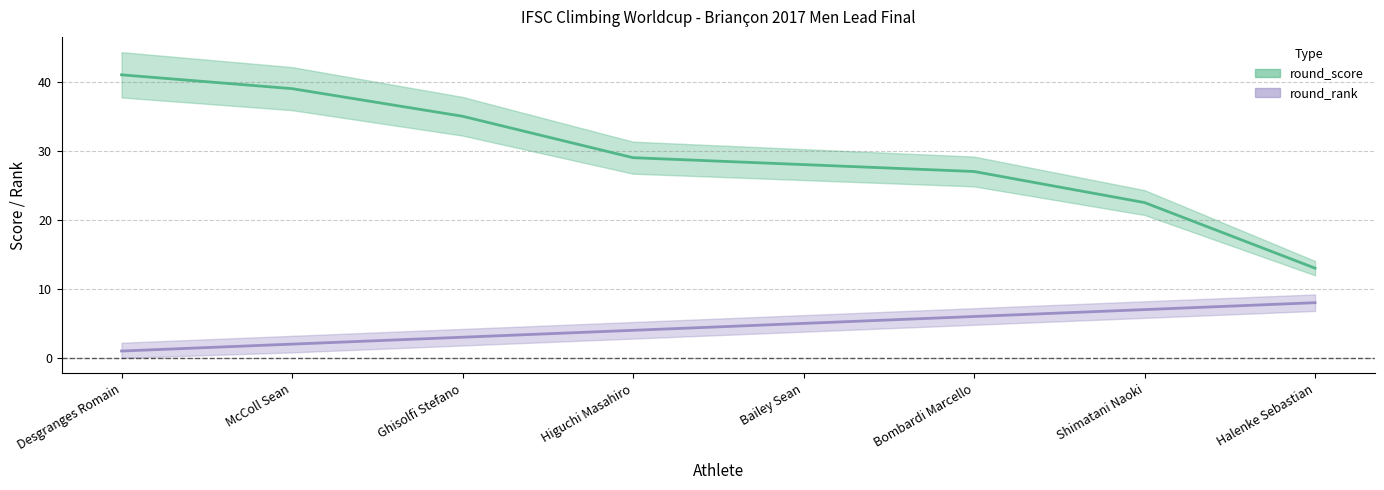

Reading right to left, what are all the values shown in this chart?

round_rank: Halenke Sebastian=8.0	Shimatani Naoki=7.0	Bombardi Marcello=6.0	Bailey Sean=5.0	Higuchi Masahiro=4.0	Ghisolfi Stefano=3.0	McColl Sean=2.0	Desgranges Romain=1.0
round_score: Halenke Sebastian=13.0	Shimatani Naoki=22.5	Bombardi Marcello=27.0	Bailey Sean=28.0	Higuchi Masahiro=29.0	Ghisolfi Stefano=35.0	McColl Sean=39.0	Desgranges Romain=41.0